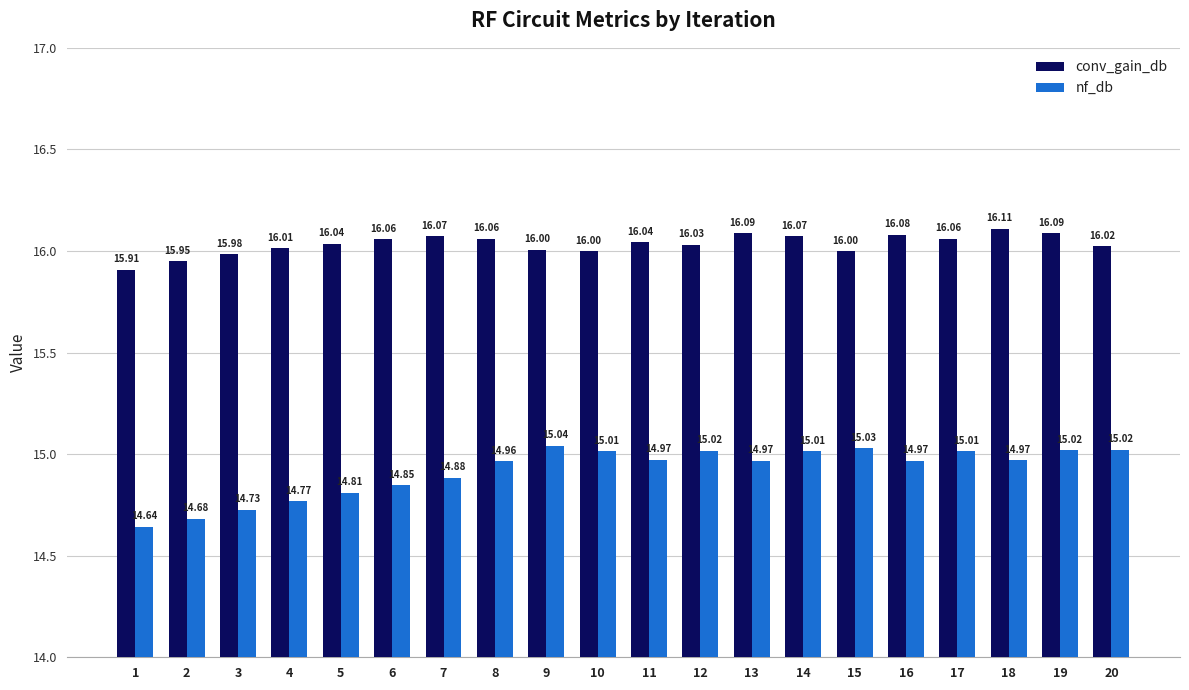

What is the sum of the nf_db values at 15 and 16?

30.0